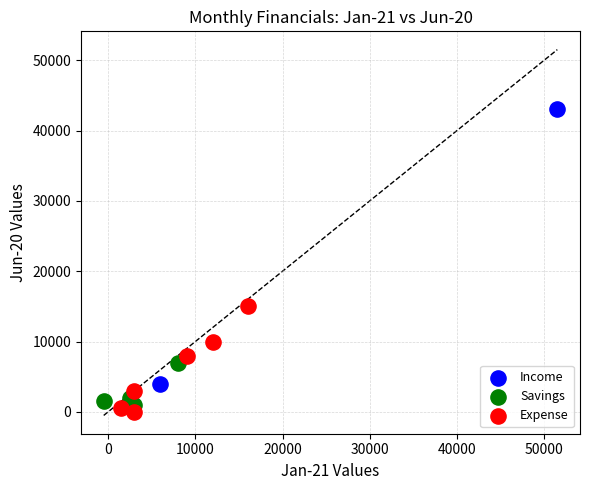

Which series contains the highest Y value?

Income